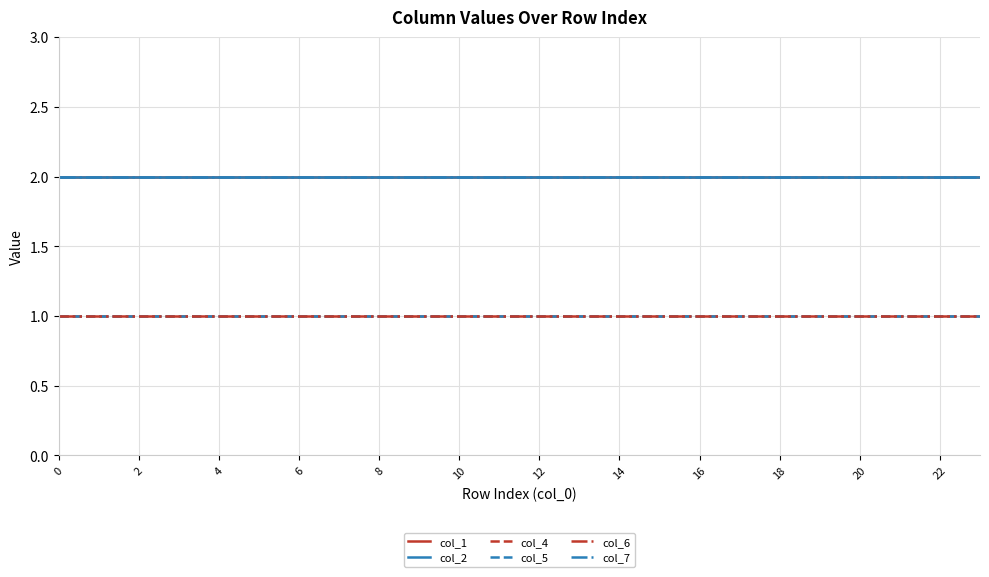

What is the sum of all col_2 values?

48